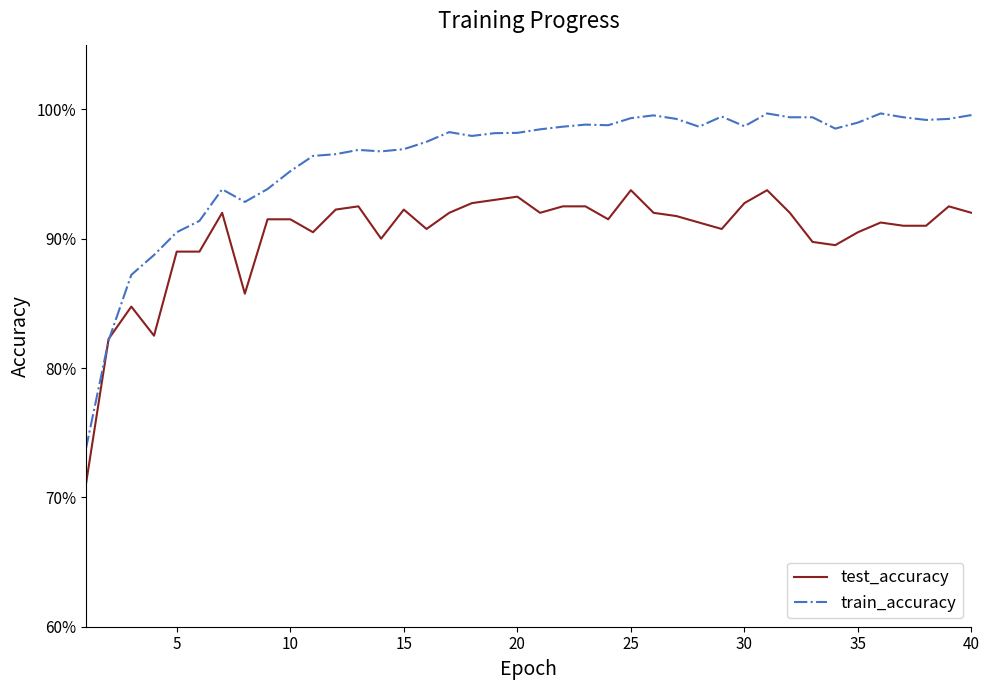

At how many categories does at least one series exceed 0?

40